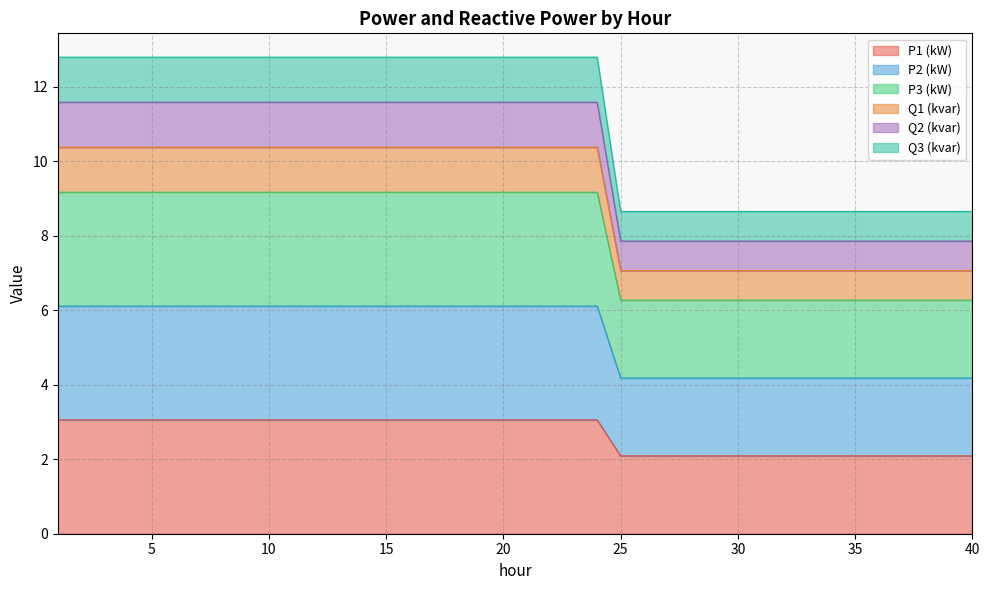

What is the highest value of the P1 (kW) series?

3.1